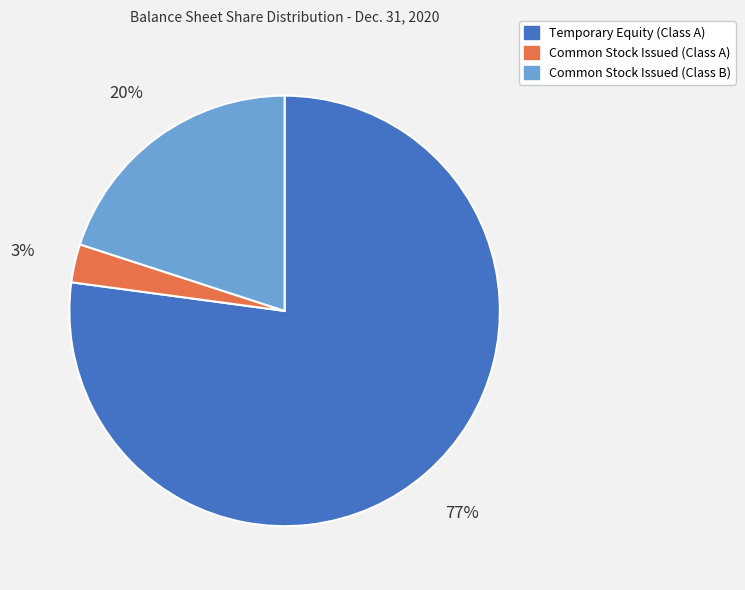

To the nearest percent, what is the difference between the Common Stock Issued (Class A) and Common Stock Issued (Class B) slice percentages?

17%